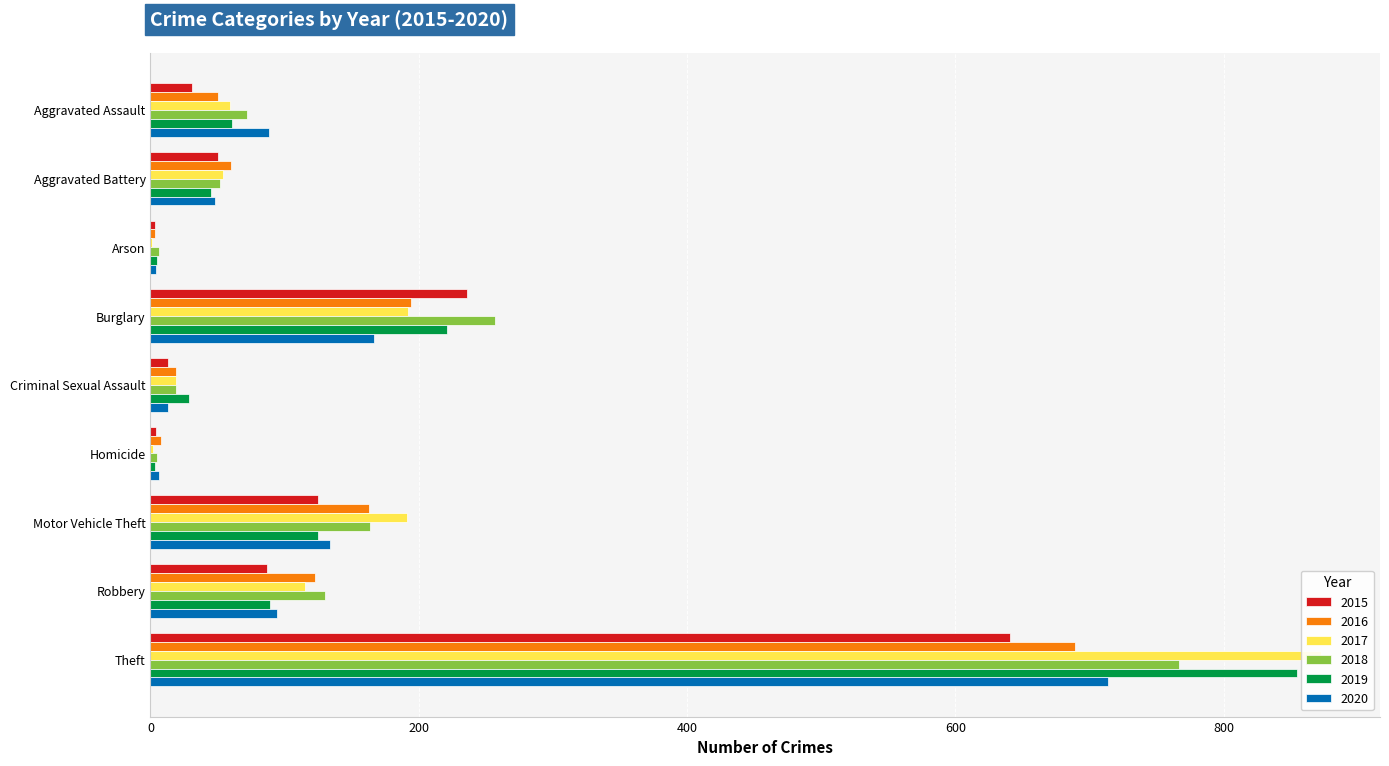

Which category has the lowest value in the 2020 series?

Arson